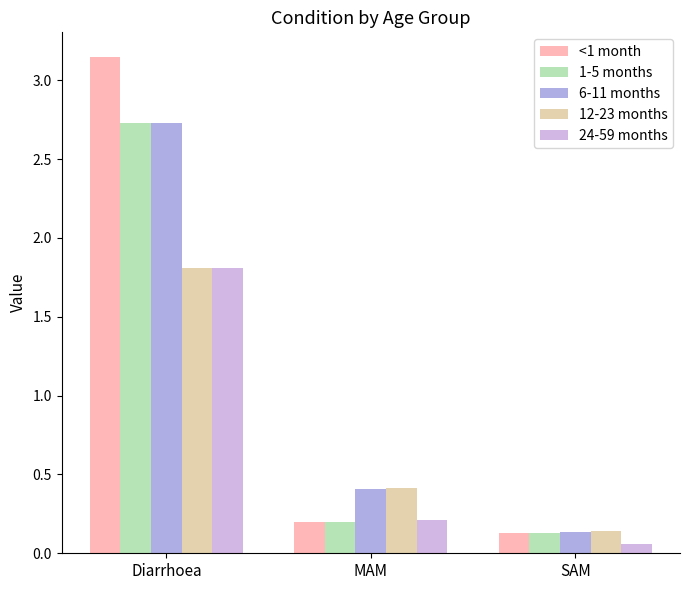

Rank the categories by 12-23 months value from lowest to highest.

SAM, MAM, Diarrhoea